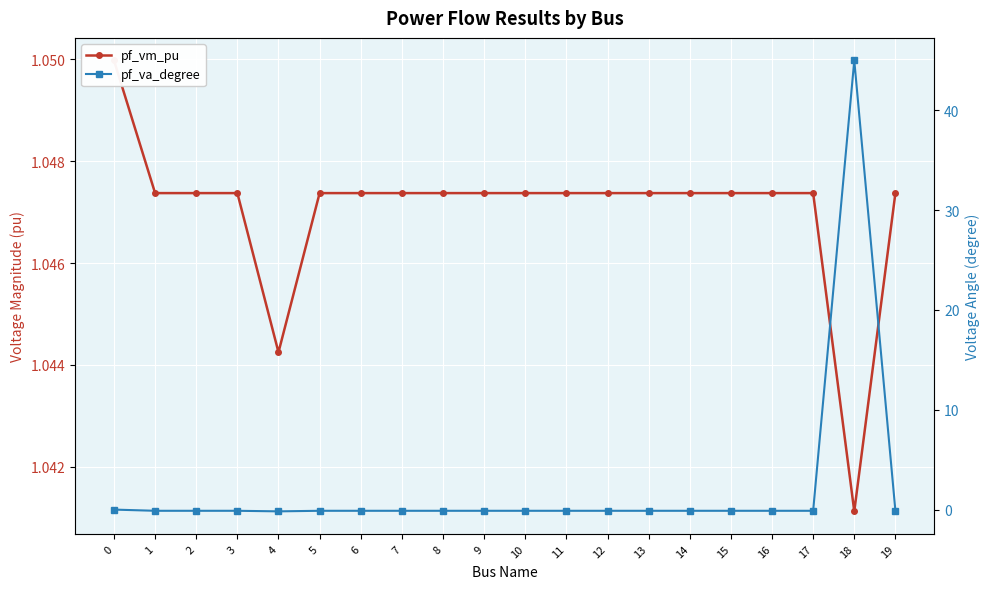

How many negative values does the pf_va_degree series have?

19